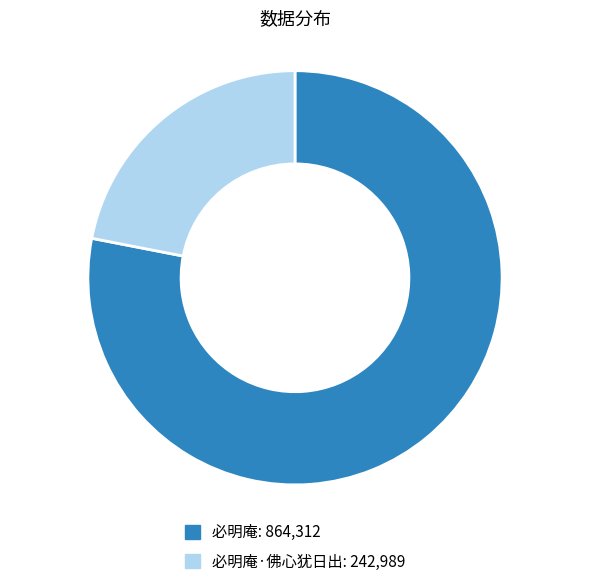

Is there any slice that represents more than half of the pie?

Yes